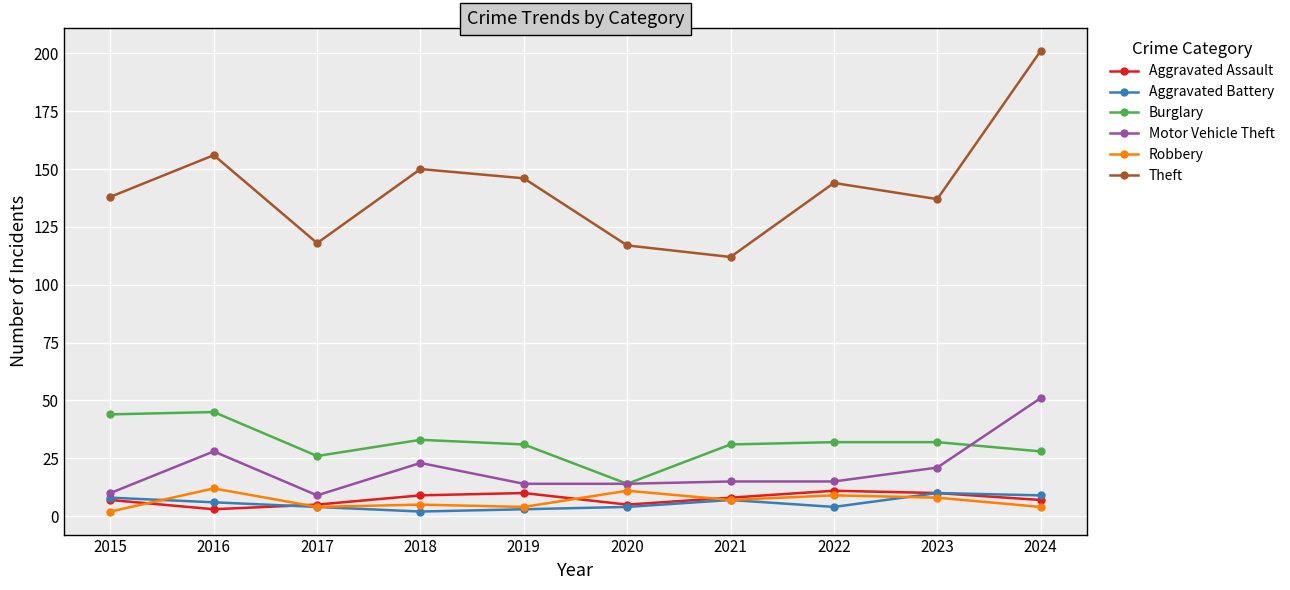

Is it true that Theft equals 150 at 2018?

True